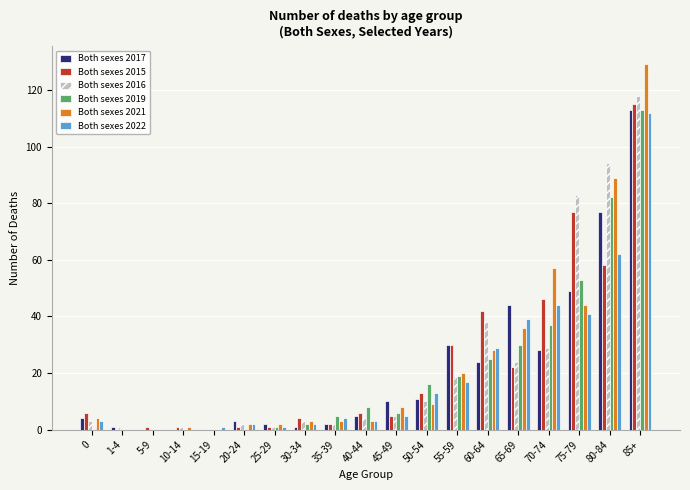

What is the highest value of the Both sexes 2017 series?

113